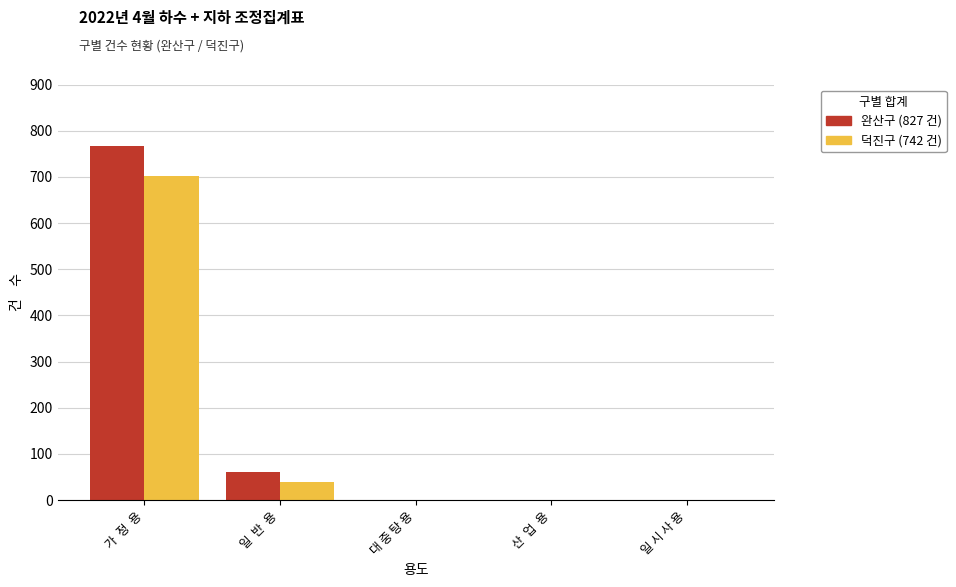

Reading right to left, what are all the values shown in this chart?

완산구: 일 시 사 용=0	산  업  용=0	대 중 탕 용=0	일  반  용=61	가  정  용=766
덕진구: 일 시 사 용=0	산  업  용=0	대 중 탕 용=0	일  반  용=40	가  정  용=702